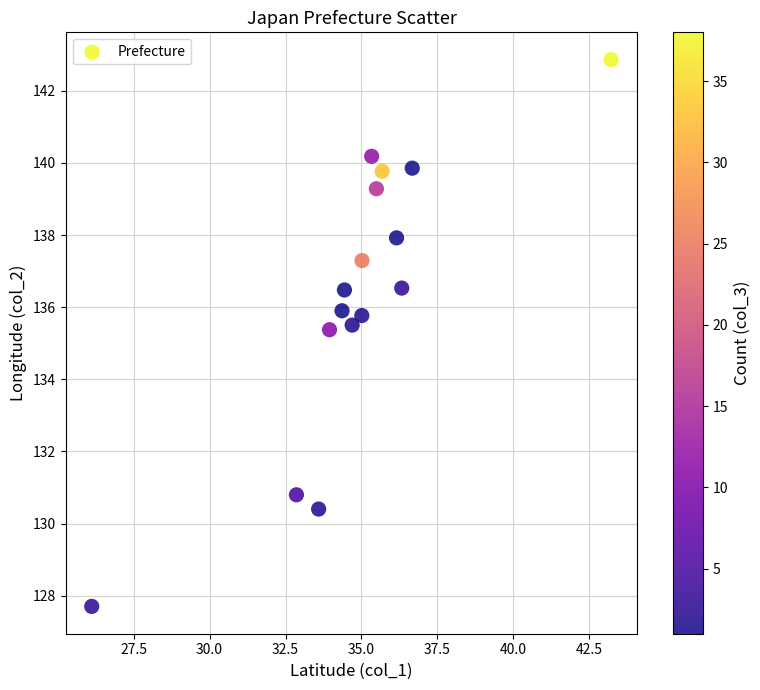

What is the range of X values (max minus min)?

17.1